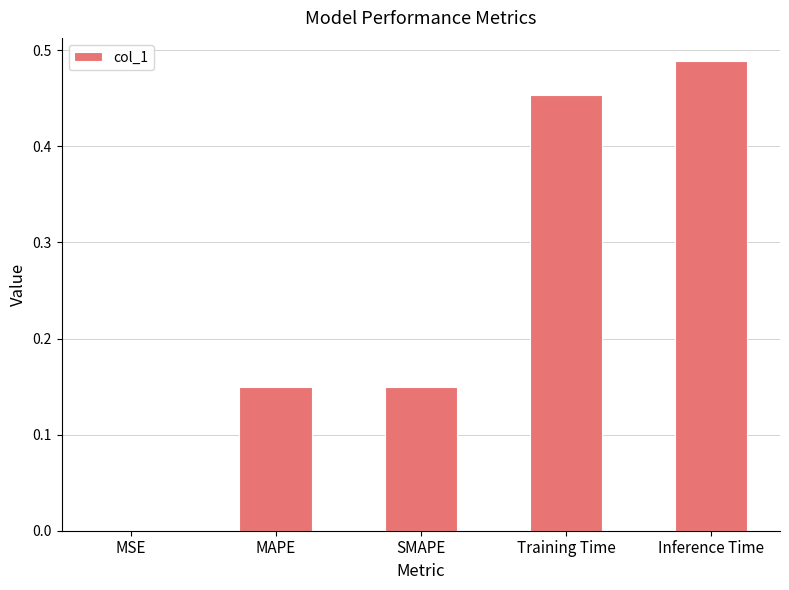

What is the sum of all values?

1.2